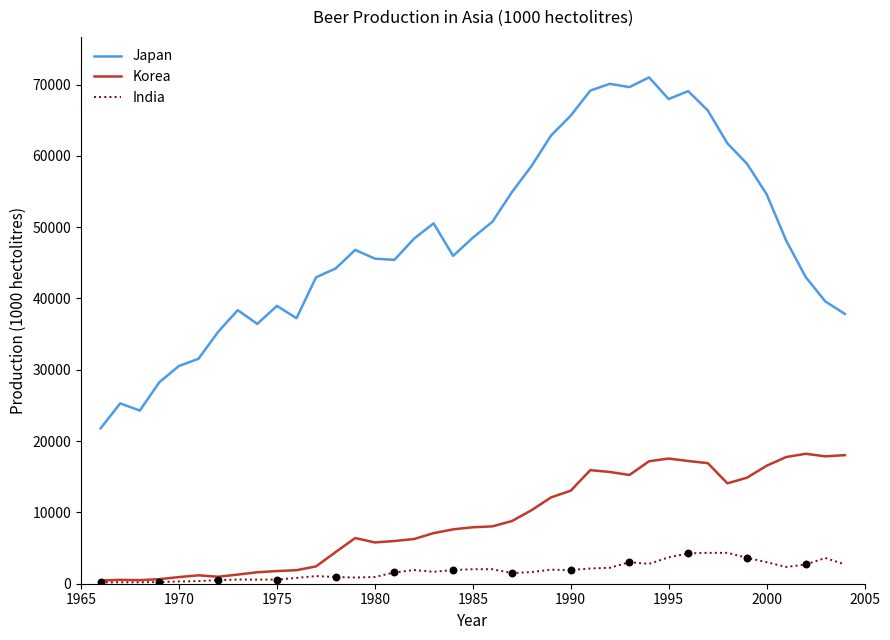

At how many categories does at least one series exceed 57735?

12